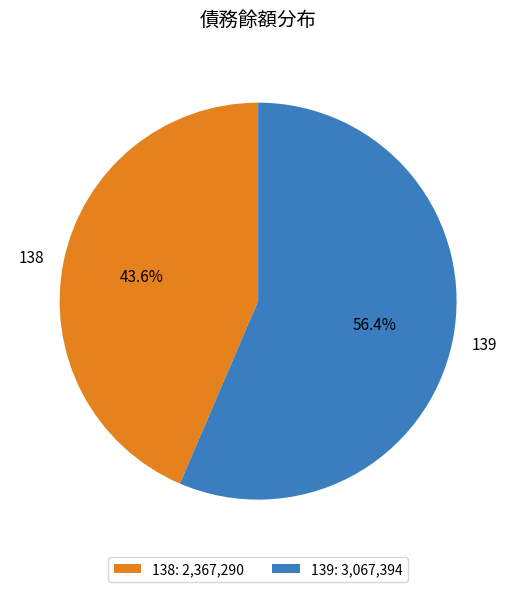

What percentage is NOT represented by 138?

56.4%